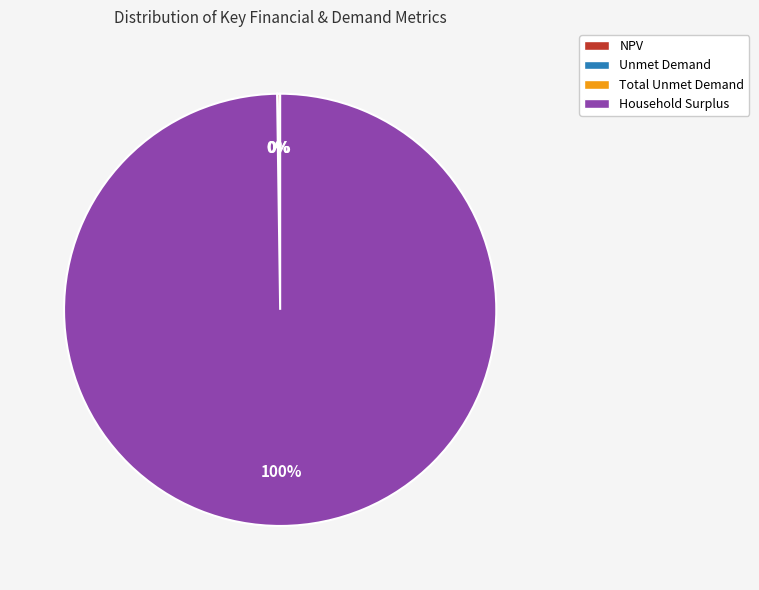

To the nearest percent, what is the difference between the largest and smallest slice percentages?

100%